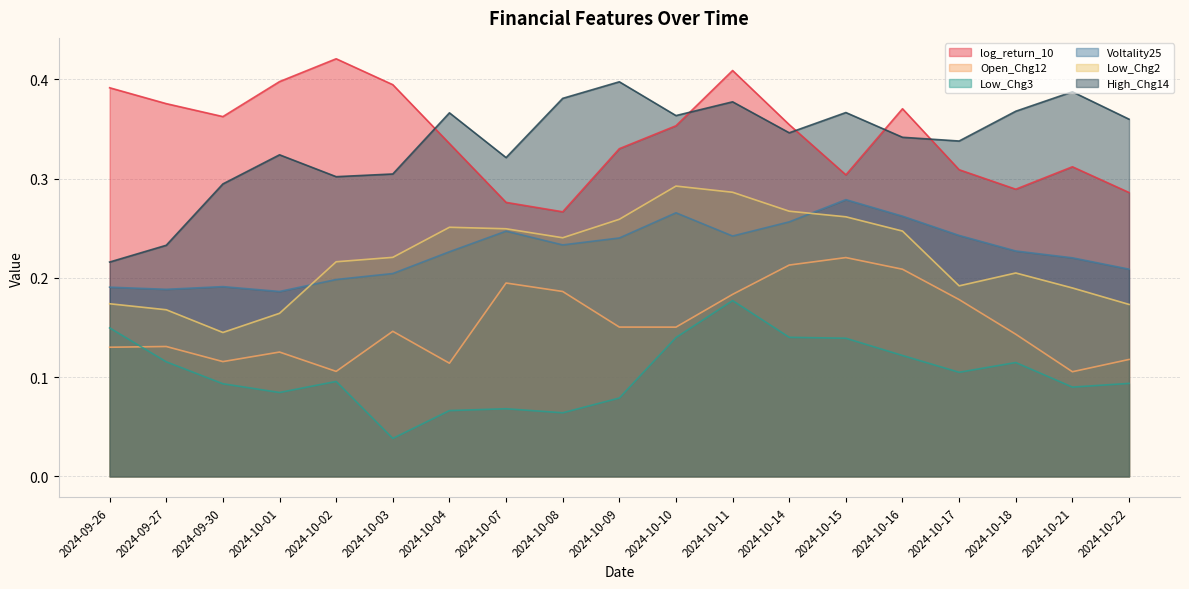

Which series has the widest spread of values?

High_Chg14